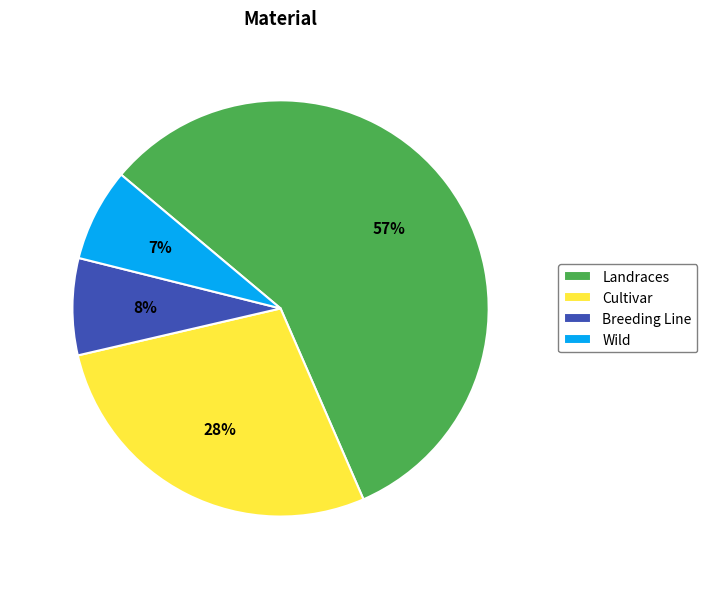

The Breeding Line slice represents 8% of the pie. True or false?

True